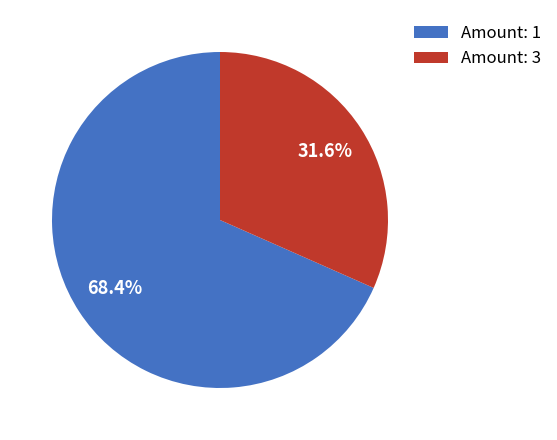

What is the total percentage of Amount: 1 and Amount: 3?

100.0%